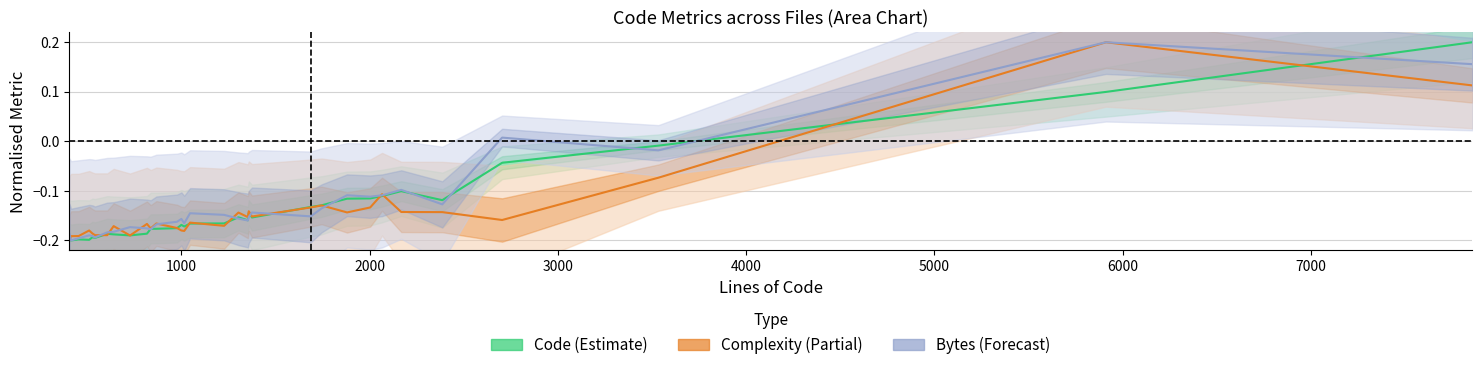

What is the value of the Code (Estimate) point at the 4th from the left?

-0.2